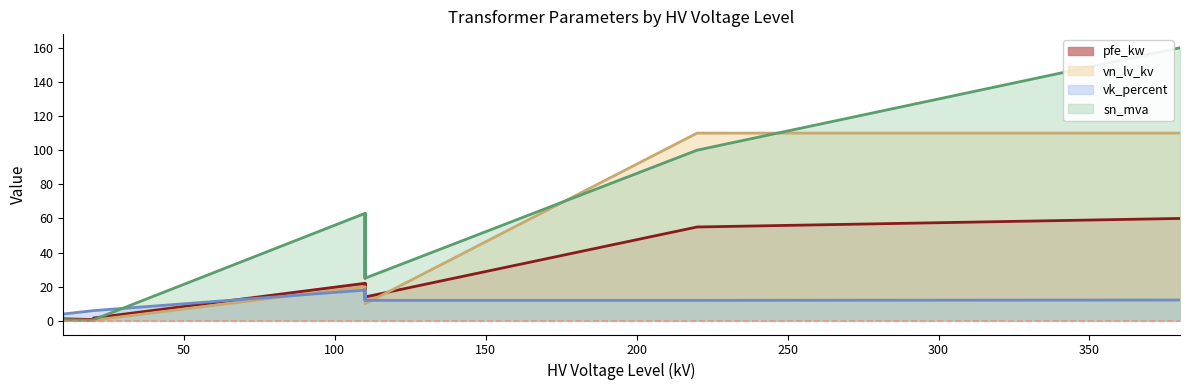

Between 0.63 MVA 20/0.4 kV and 63 MVA 110/10 kV, which is larger?

63 MVA 110/10 kV